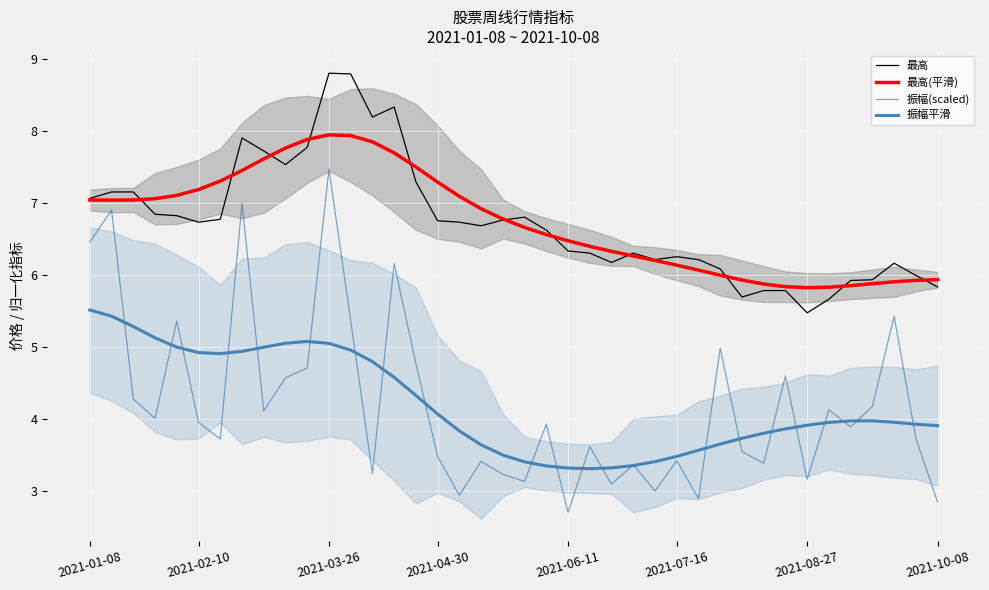

What position from the right is 25?

15